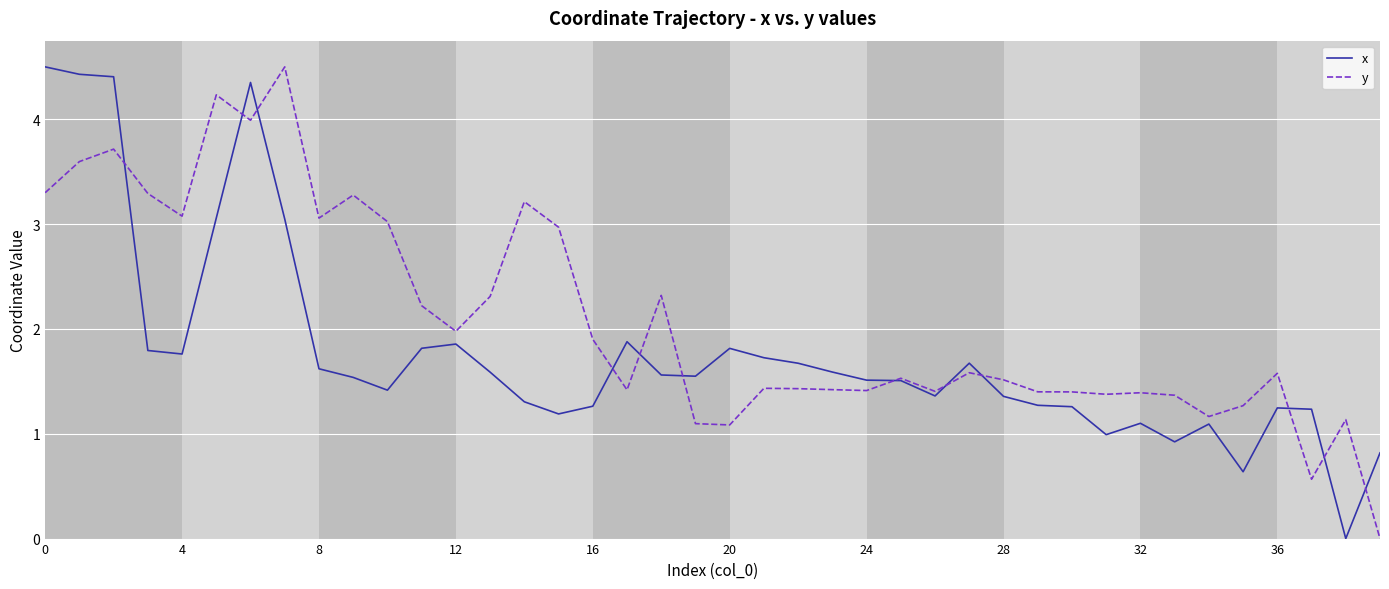

Which series has the largest total across all categories?

y